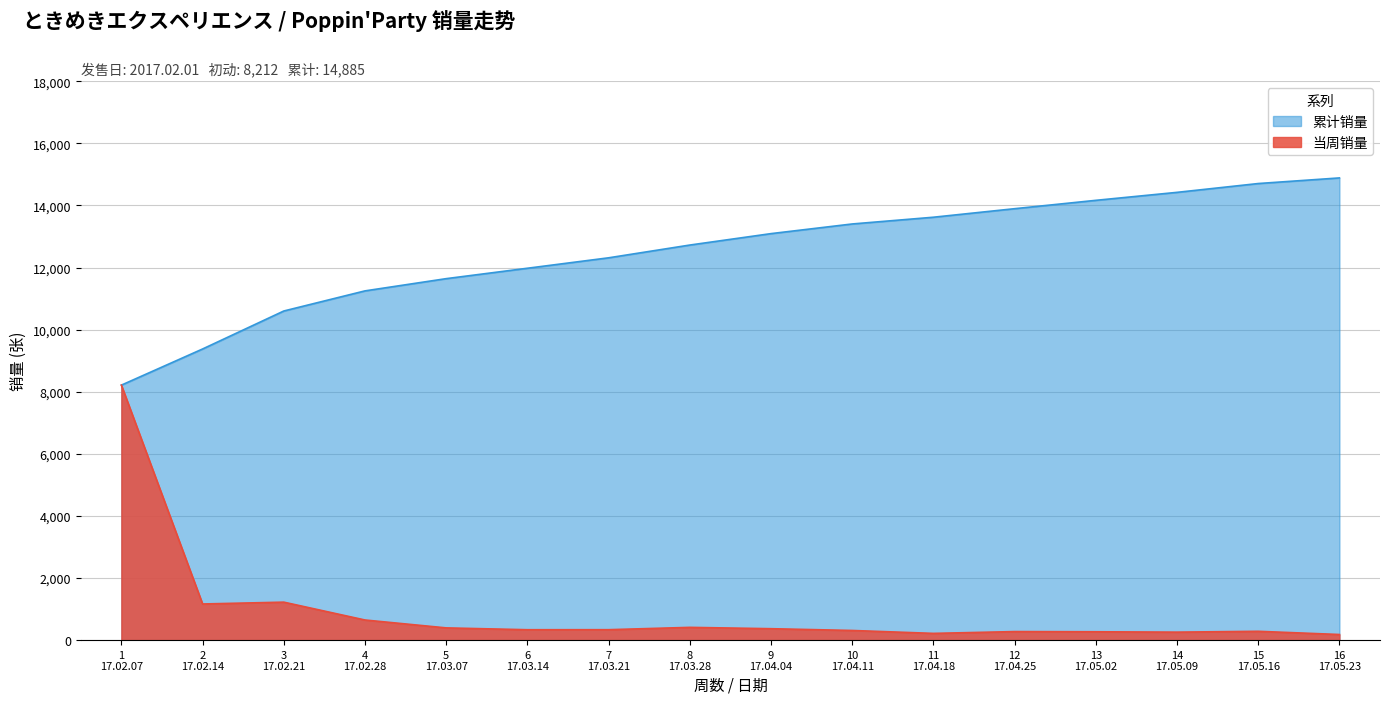

What is the difference between the maximum and minimum values in the 当周销量 series?

8031